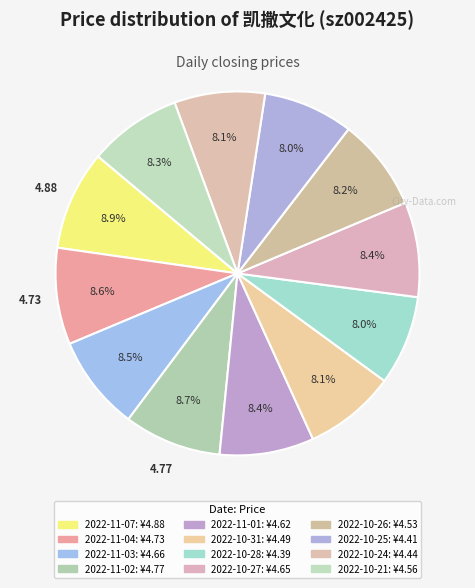

To the nearest percent, what is the average slice percentage?

8%